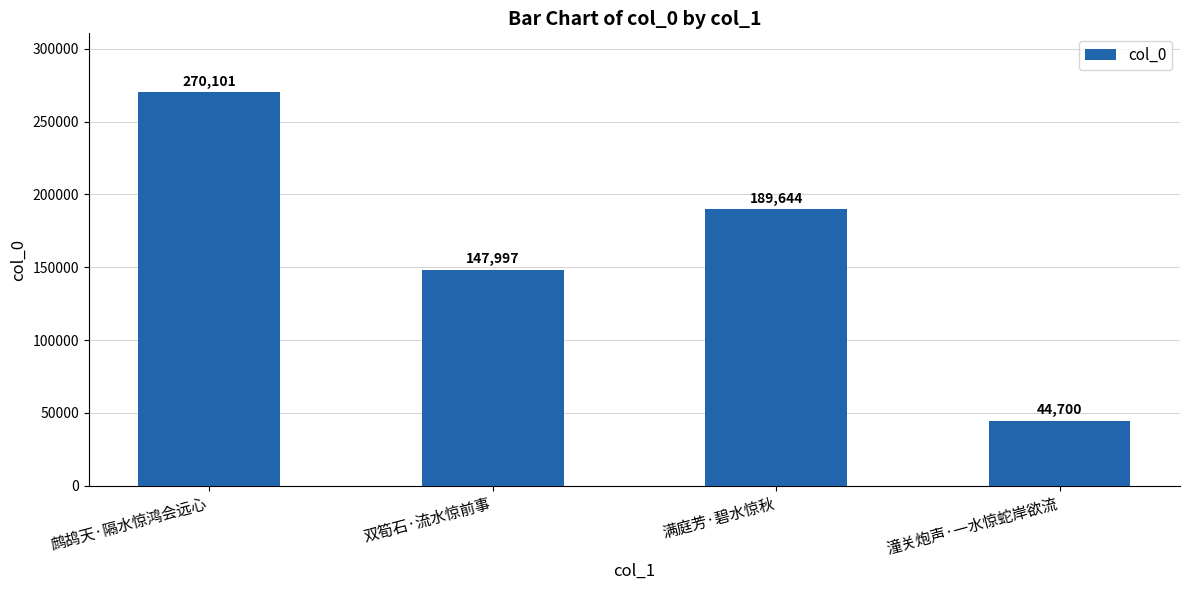

Rank the categories by value from lowest to highest.

潼关炮声·一水惊蛇岸欲流, 双筍石·流水惊前事, 满庭芳·碧水惊秋, 鹧鸪天·隔水惊鸿会远心